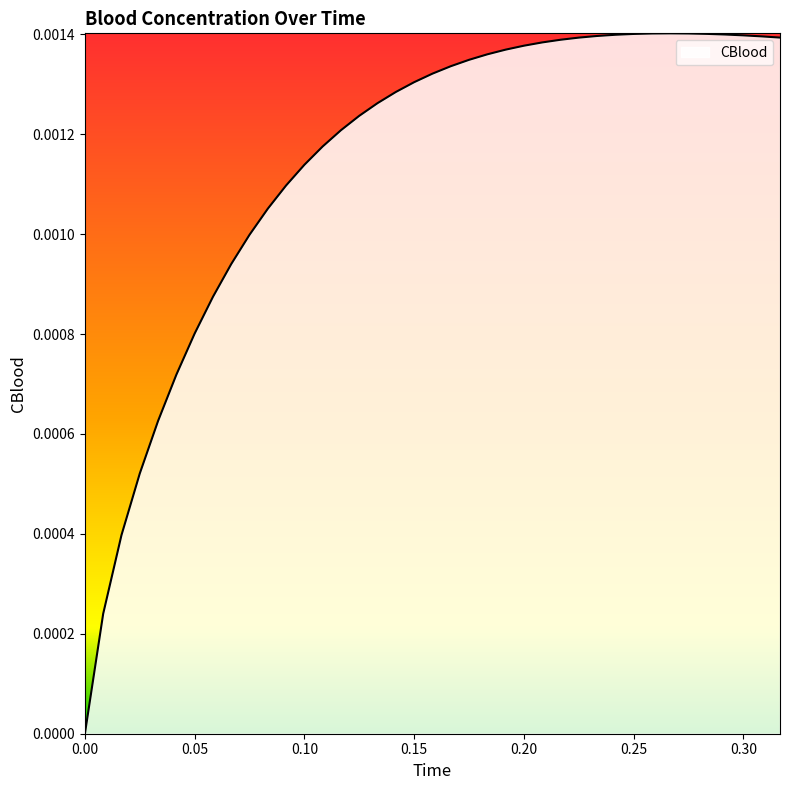

The value at 33 is 0.0. True or false?

False